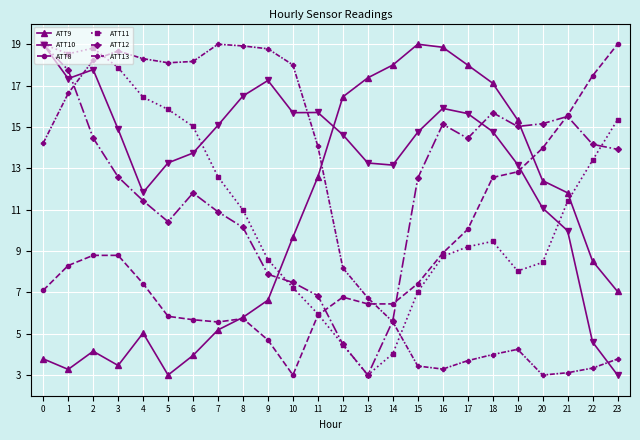

Between 14 and 23, which series saw the biggest shift?

ATT8